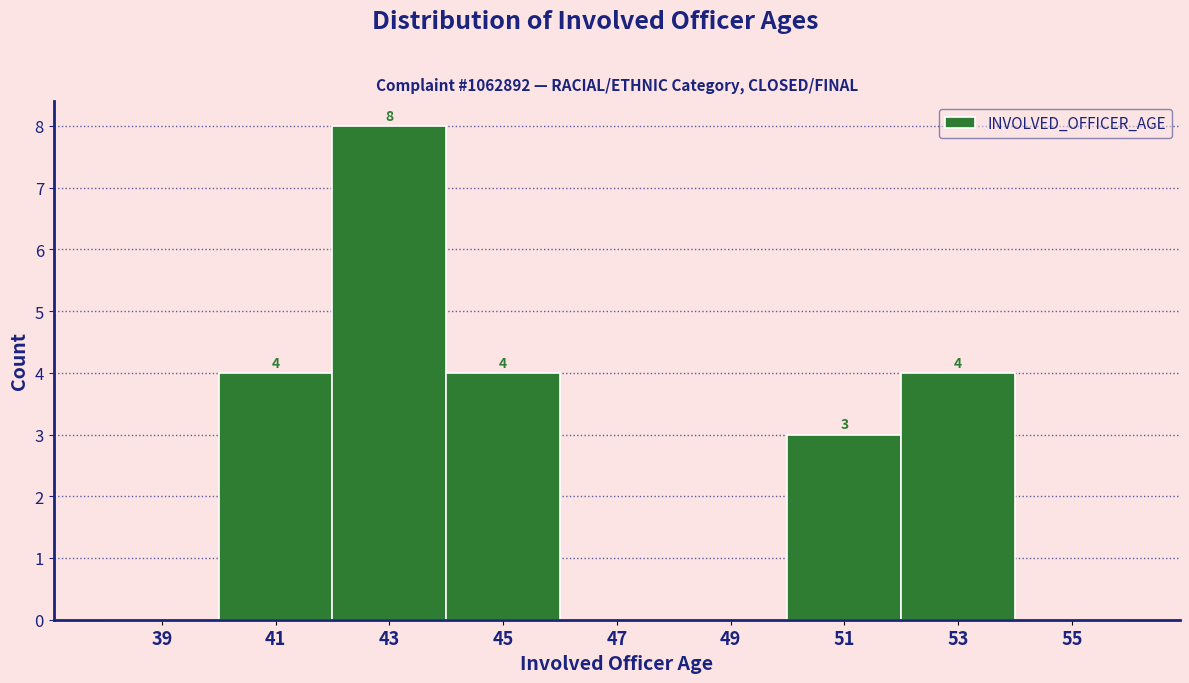

Over which range of the x-axis is the bar tallest?

42 to 44